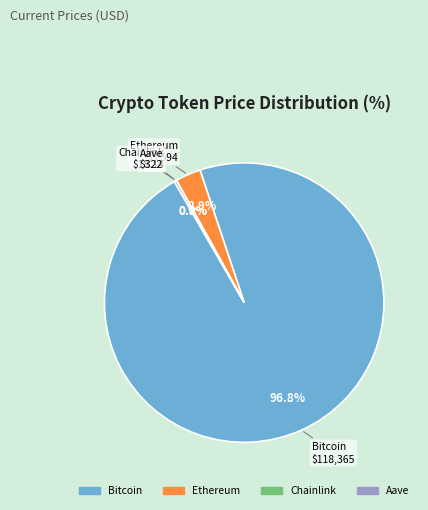

Do Bitcoin and Ethereum together represent more than half of the pie?

Yes